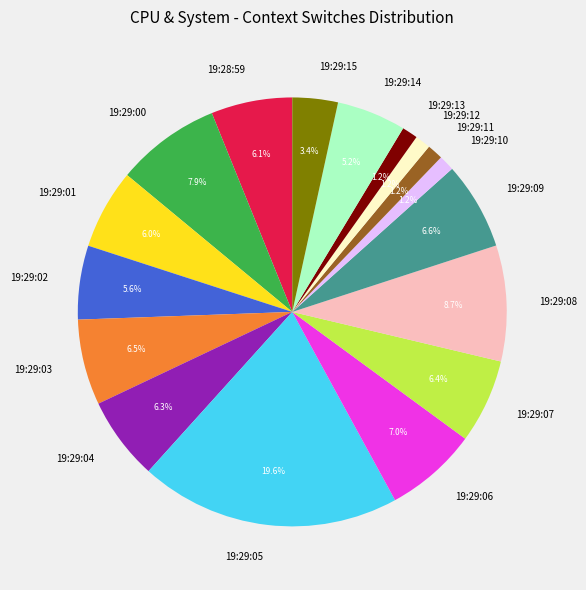

How many slices are in this pie chart?

17